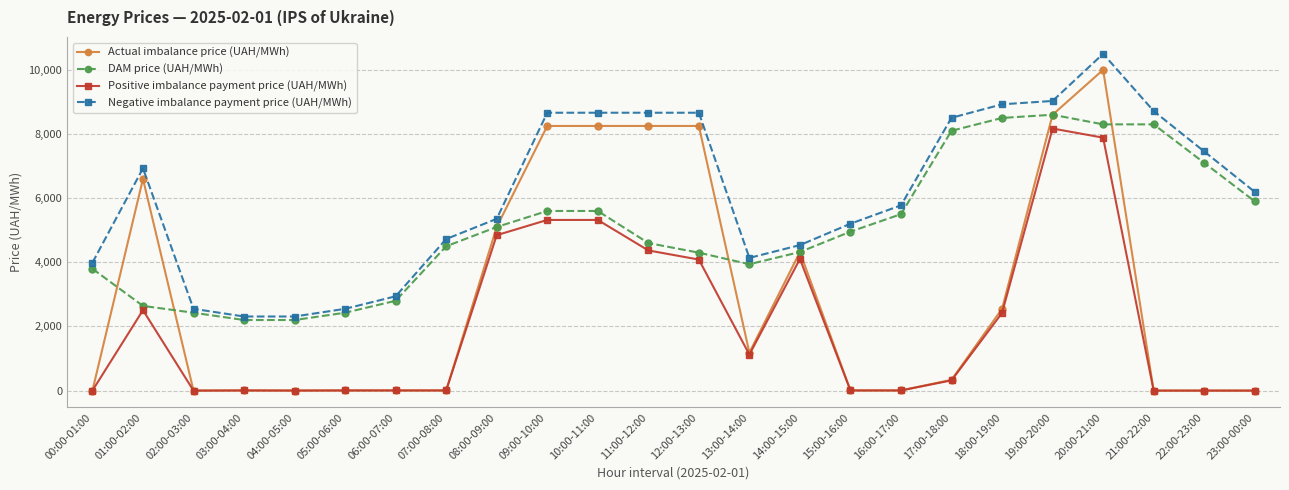

Rank the series by their maximum value, from highest to lowest.

Negative imbalance payment price (UAH/MWh), Actual imbalance price (UAH/MWh), DAM price (UAH/MWh), Positive imbalance payment price (UAH/MWh)